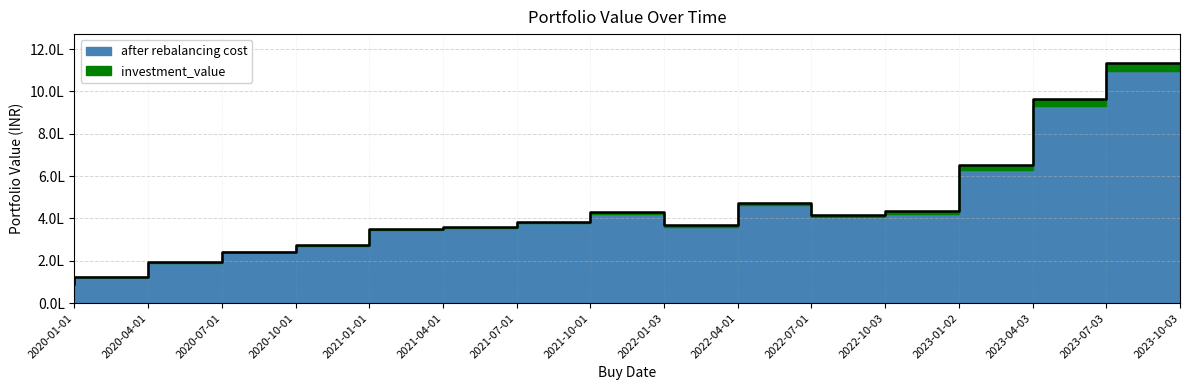

Count the number of values greater than 383627.

8